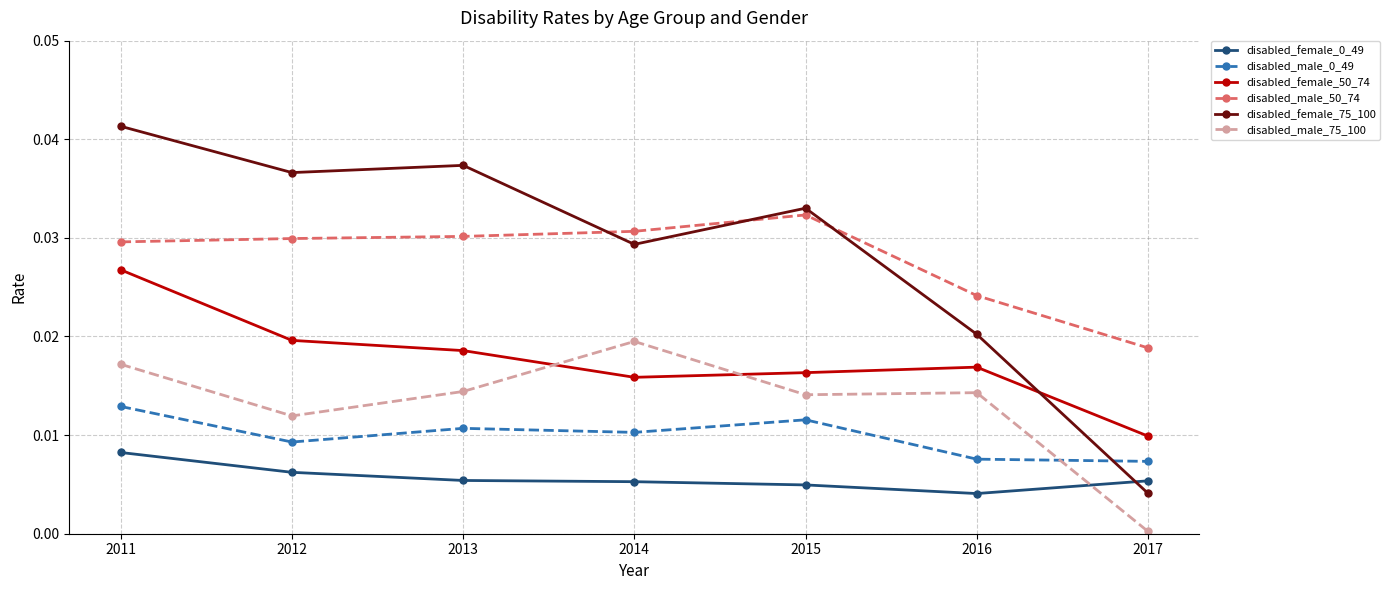

Does the chart have visible grid lines?

Yes